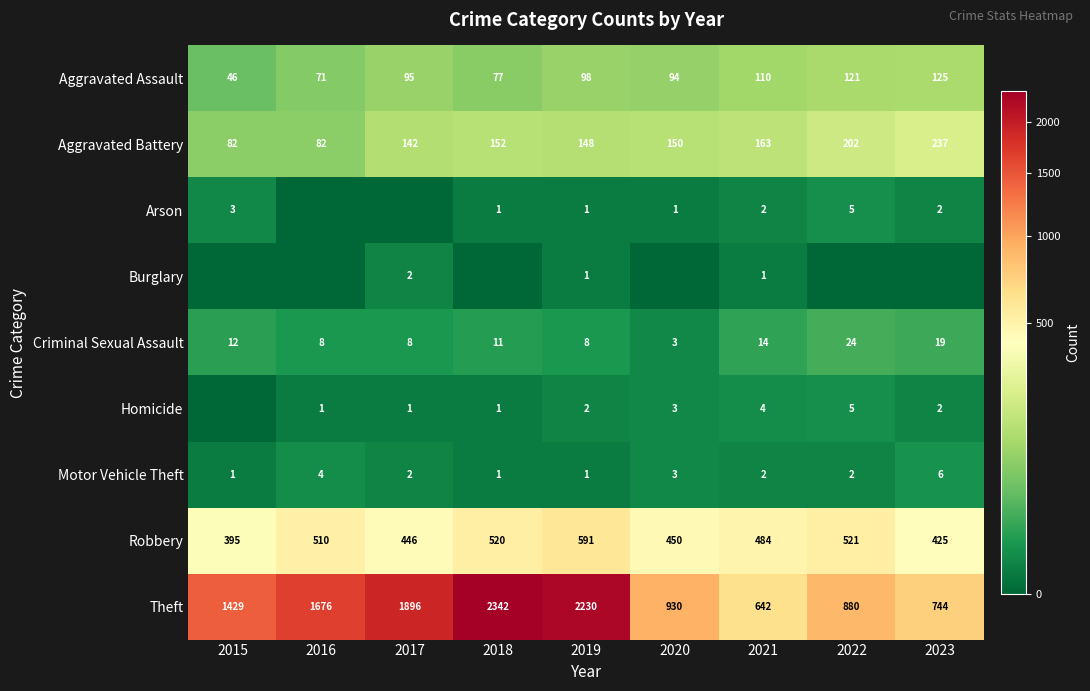

What is the approximate value of Criminal Sexual Assault at 2020?

3